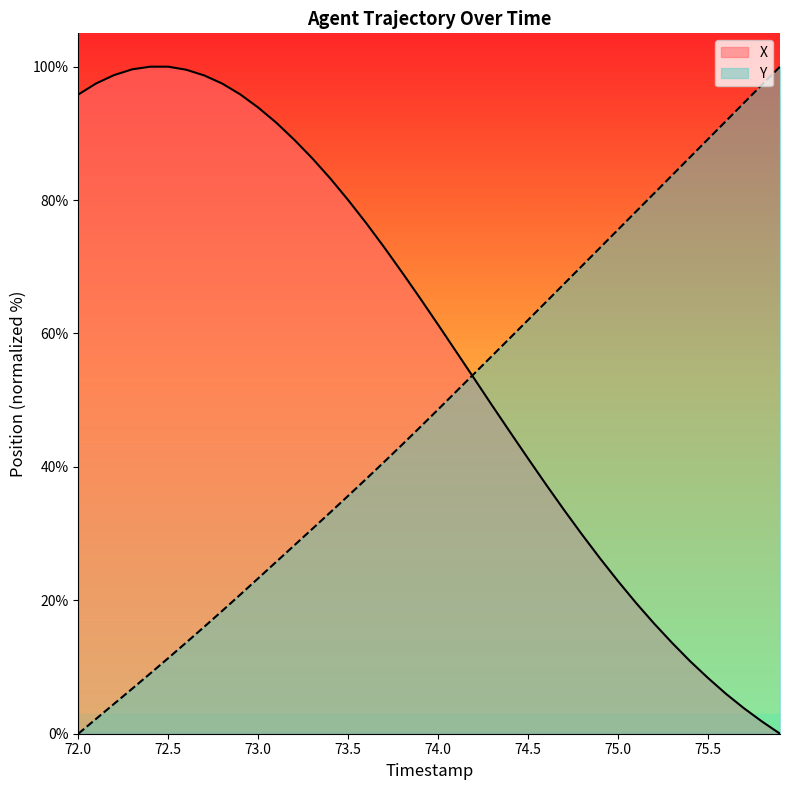

Rank the series at 74.5 from lowest to highest value.

X, Y